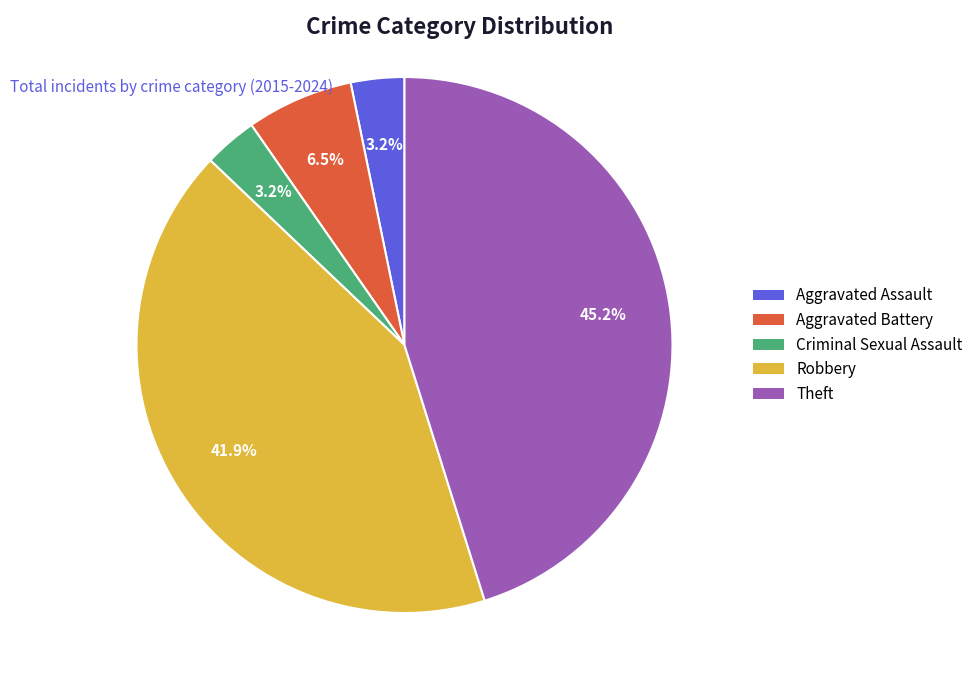

What percentage is NOT represented by Aggravated Battery?

93.5%